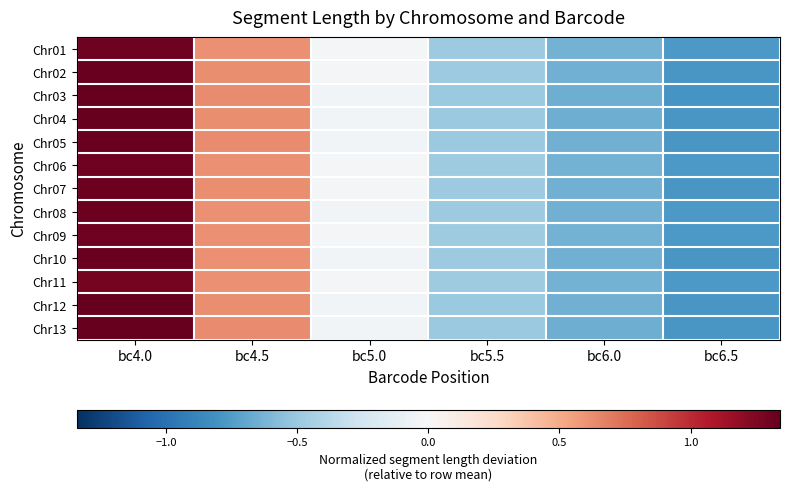

Reading left to right, extract all data points from this chart.

Chr01: bc4.0=1.3	bc4.5=0.6	bc5.0=-0.0	bc5.5=-0.5	bc6.0=-0.6	bc6.5=-0.8
Chr02: bc4.0=1.3	bc4.5=0.6	bc5.0=-0.0	bc5.5=-0.5	bc6.0=-0.6	bc6.5=-0.8
Chr03: bc4.0=1.3	bc4.5=0.6	bc5.0=-0.0	bc5.5=-0.5	bc6.0=-0.7	bc6.5=-0.8
Chr04: bc4.0=1.3	bc4.5=0.6	bc5.0=-0.0	bc5.5=-0.5	bc6.0=-0.7	bc6.5=-0.8
Chr05: bc4.0=1.3	bc4.5=0.6	bc5.0=-0.0	bc5.5=-0.5	bc6.0=-0.6	bc6.5=-0.8
Chr06: bc4.0=1.3	bc4.5=0.6	bc5.0=-0.0	bc5.5=-0.5	bc6.0=-0.6	bc6.5=-0.8
Chr07: bc4.0=1.3	bc4.5=0.6	bc5.0=-0.0	bc5.5=-0.5	bc6.0=-0.6	bc6.5=-0.8
Chr08: bc4.0=1.3	bc4.5=0.6	bc5.0=-0.0	bc5.5=-0.5	bc6.0=-0.6	bc6.5=-0.8
Chr09: bc4.0=1.3	bc4.5=0.6	bc5.0=-0.0	bc5.5=-0.5	bc6.0=-0.6	bc6.5=-0.8
Chr10: bc4.0=1.3	bc4.5=0.6	bc5.0=-0.0	bc5.5=-0.5	bc6.0=-0.6	bc6.5=-0.8
Chr11: bc4.0=1.3	bc4.5=0.6	bc5.0=-0.0	bc5.5=-0.5	bc6.0=-0.6	bc6.5=-0.8
Chr12: bc4.0=1.3	bc4.5=0.6	bc5.0=-0.0	bc5.5=-0.5	bc6.0=-0.6	bc6.5=-0.8
Chr13: bc4.0=1.3	bc4.5=0.6	bc5.0=-0.0	bc5.5=-0.5	bc6.0=-0.7	bc6.5=-0.8